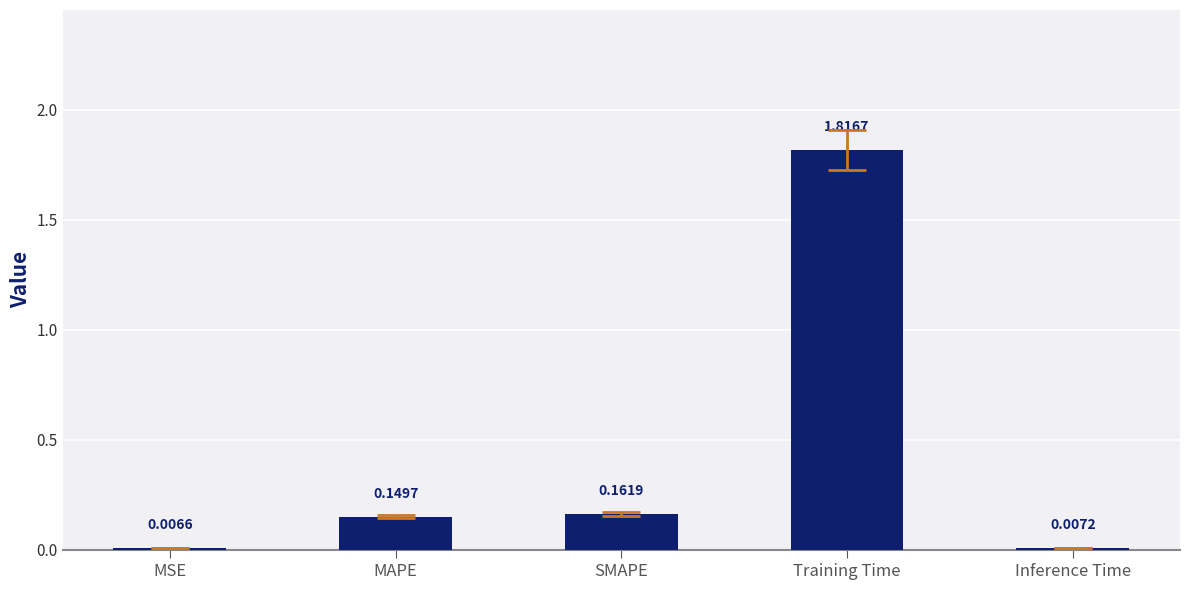

How many series are shown in this chart?

1